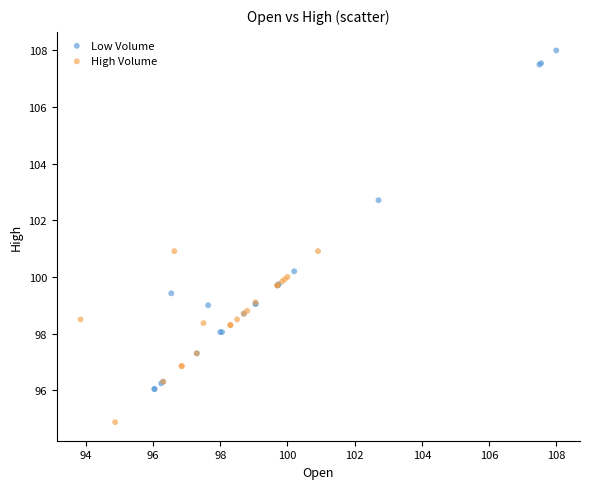

Which series has the widest spread of Y values?

Low Volume